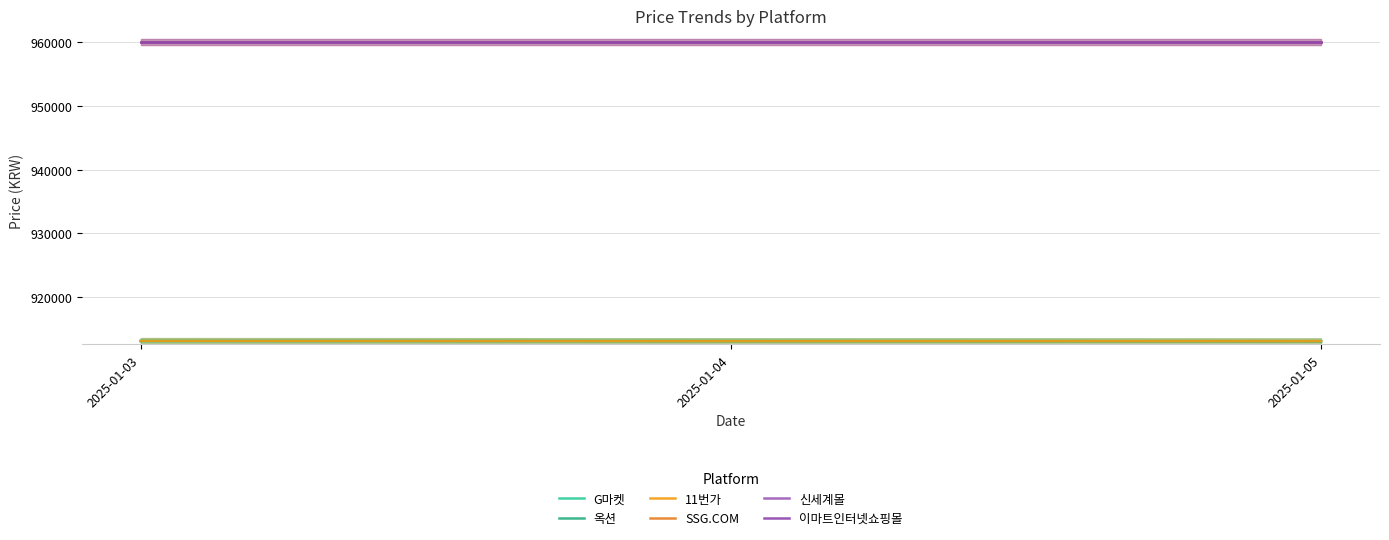

True or false: SSG.COM has a value of 960000 at 2025-01-05.

True